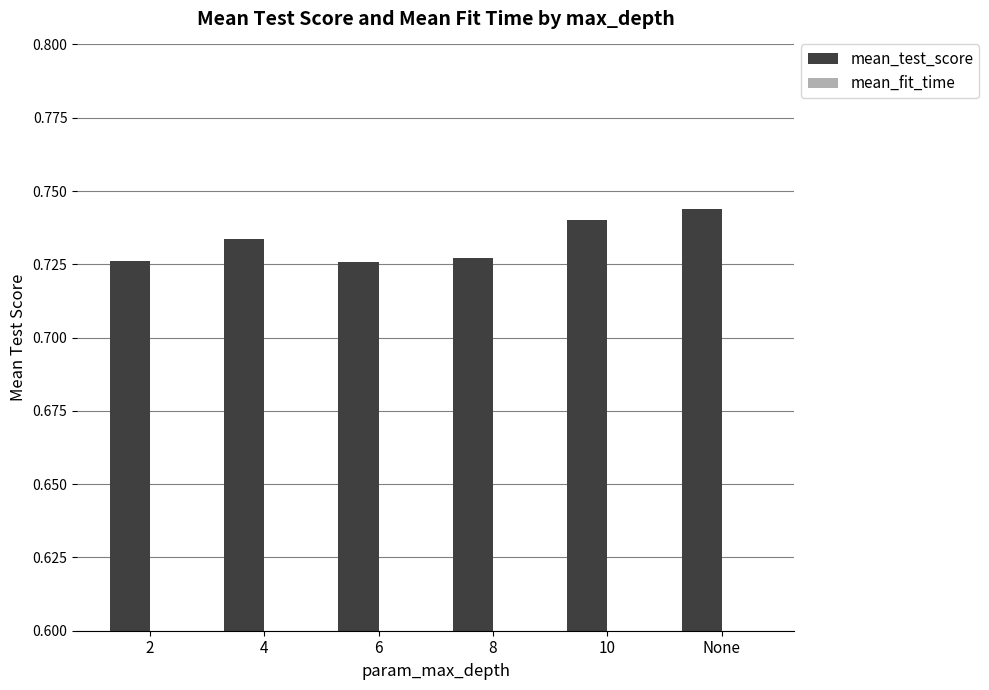

The value of mean_test_score at None is 0.7. True or false?

True